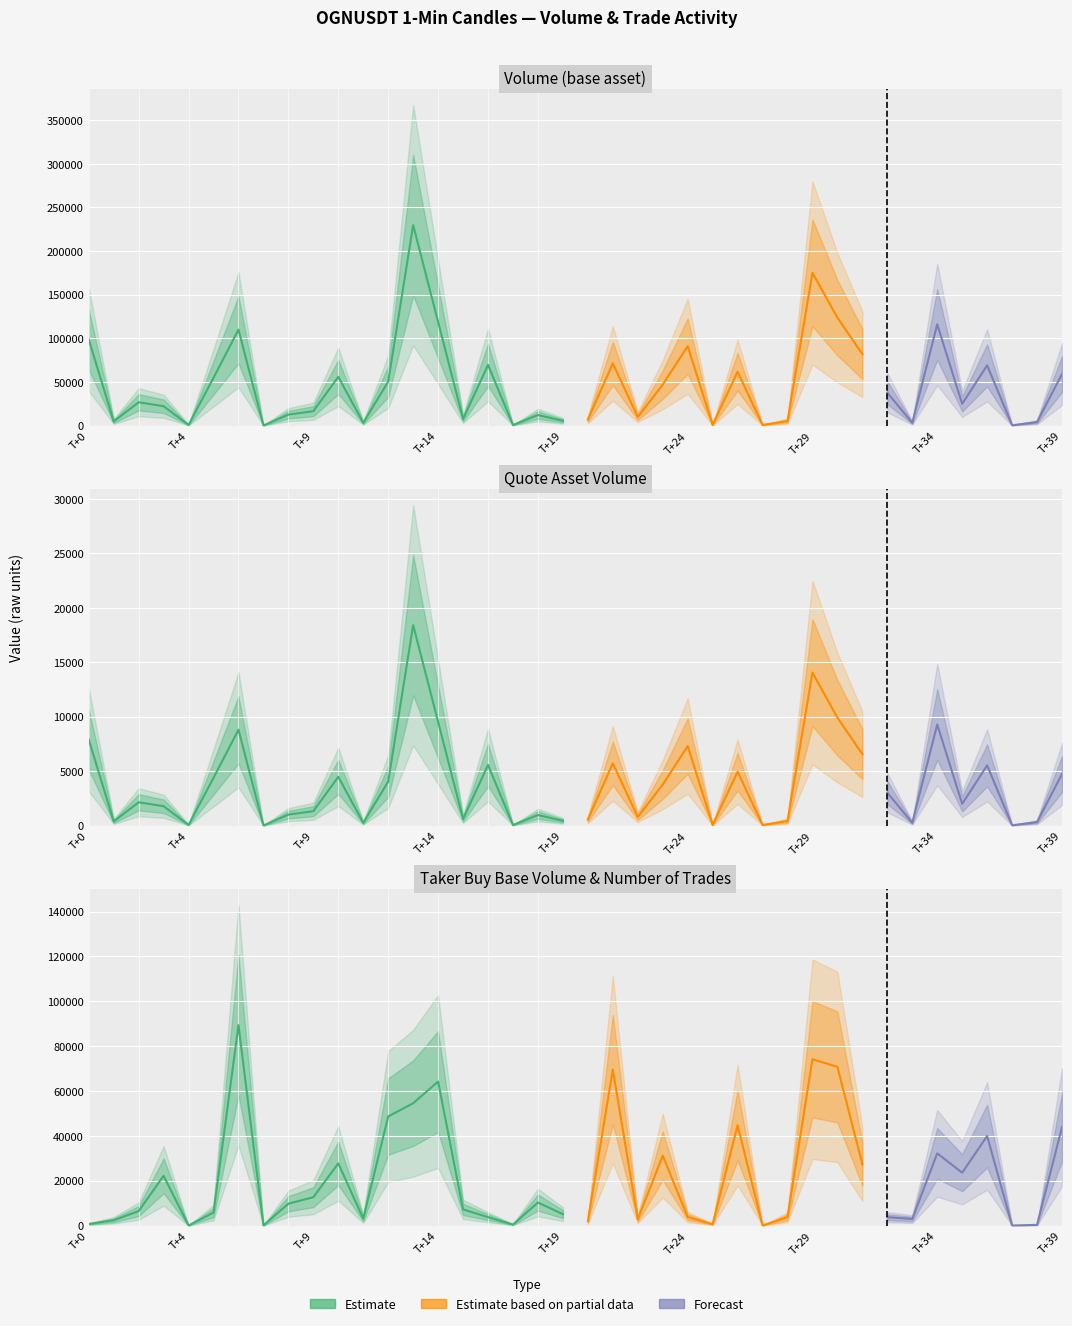

What is the label of the 33rd point from the left?

32